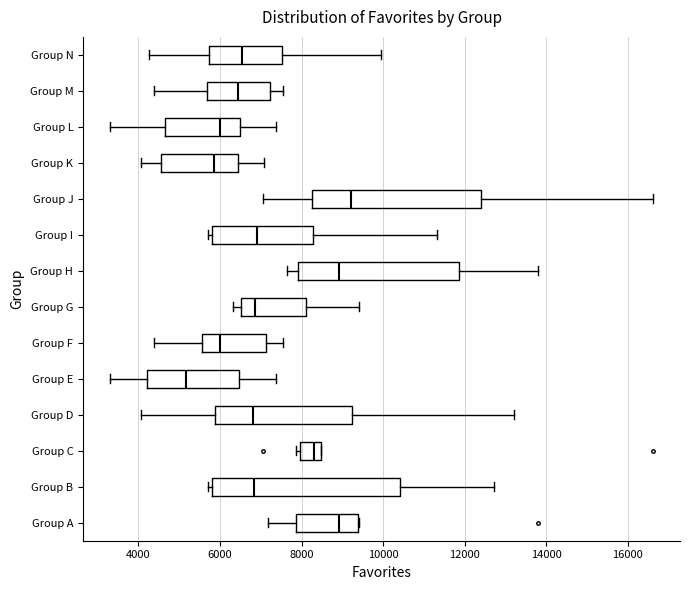

Where does the left whisker of the box for Group A end on the x-axis? The values are not printed on the chart, so give them approximately, as read against the axis.

7200